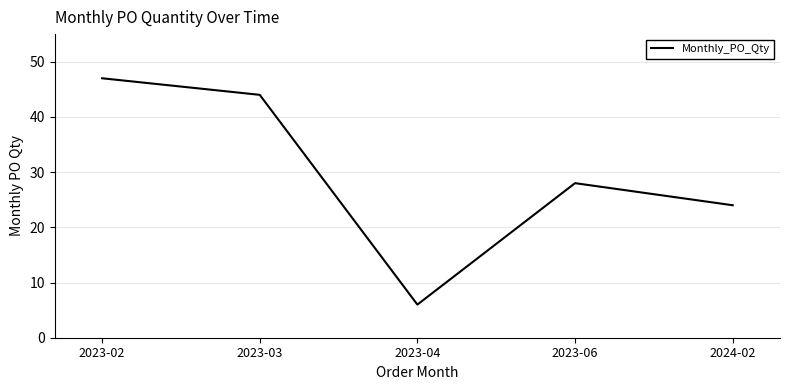

What is the maximum value shown in the chart?

47